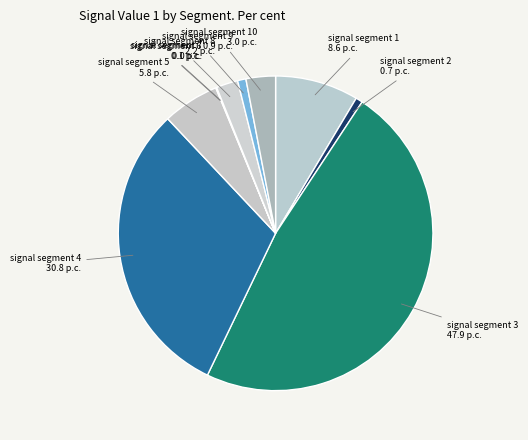

Which category has the biggest portion of the pie?

signal segment 3